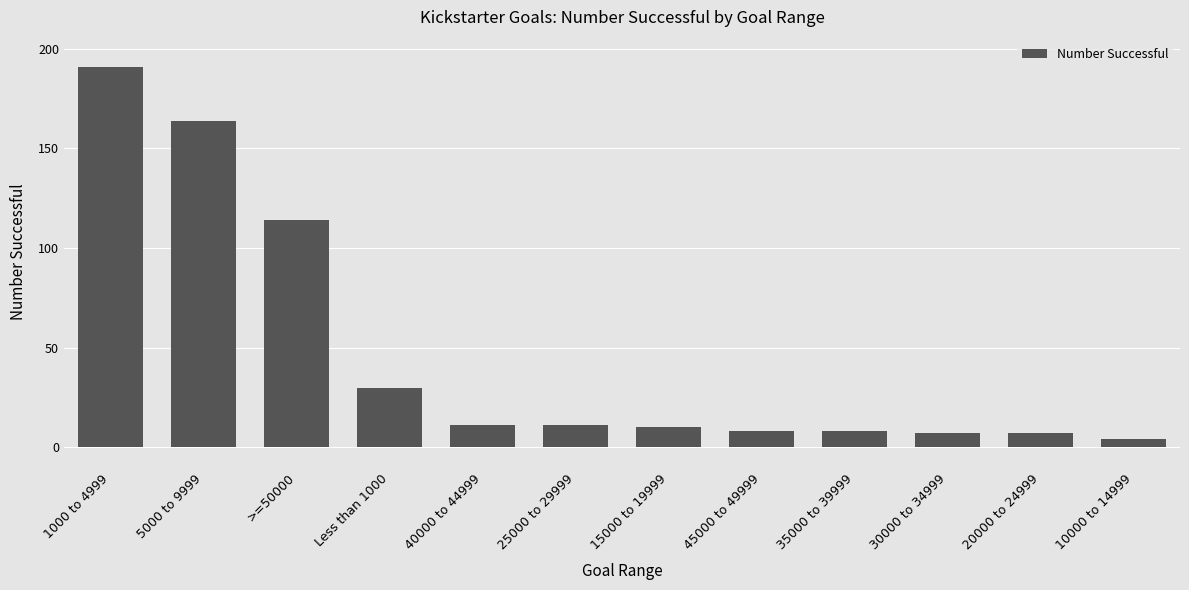

The chart shows a value of 18 at 25000 to 29999. True or false?

False